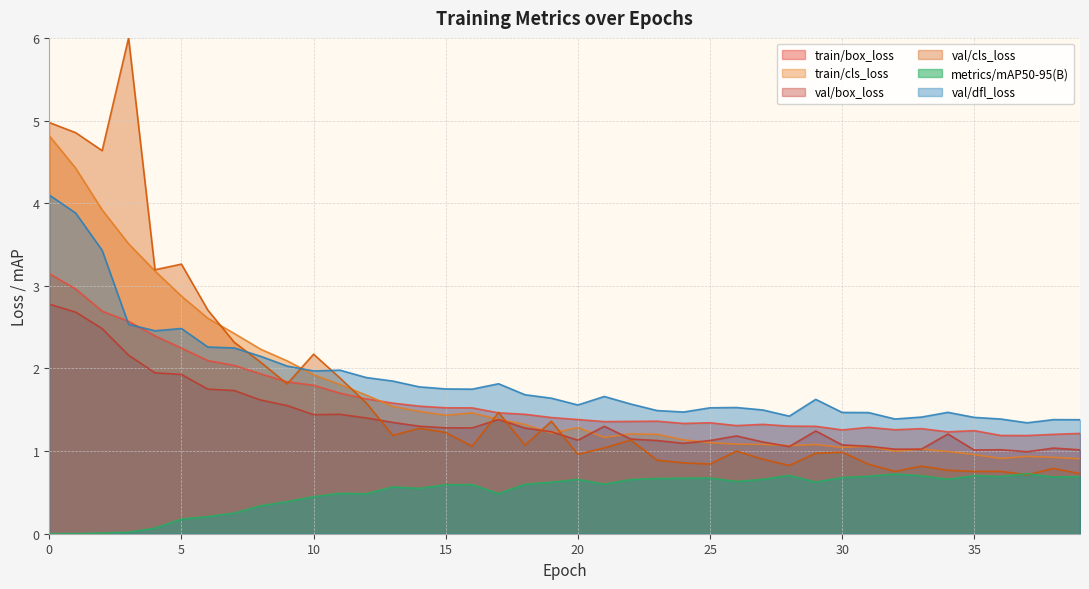

Rank the series by their maximum value, from lowest to highest.

metrics/mAP50-95(B), val/box_loss, train/box_loss, val/dfl_loss, train/cls_loss, val/cls_loss